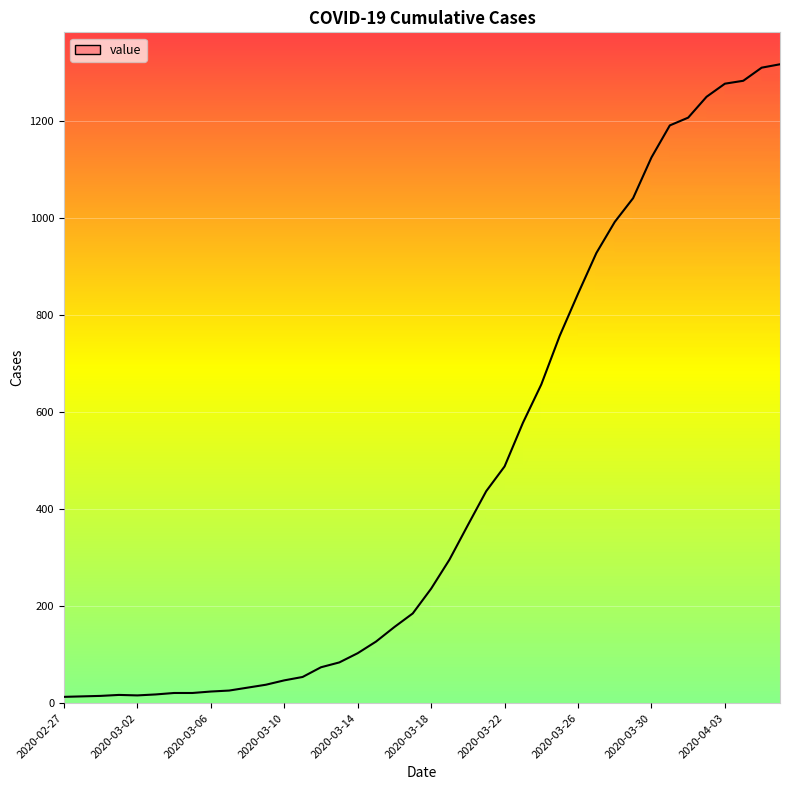

At which category does the chart reach its minimum across all series?

2020-02-27